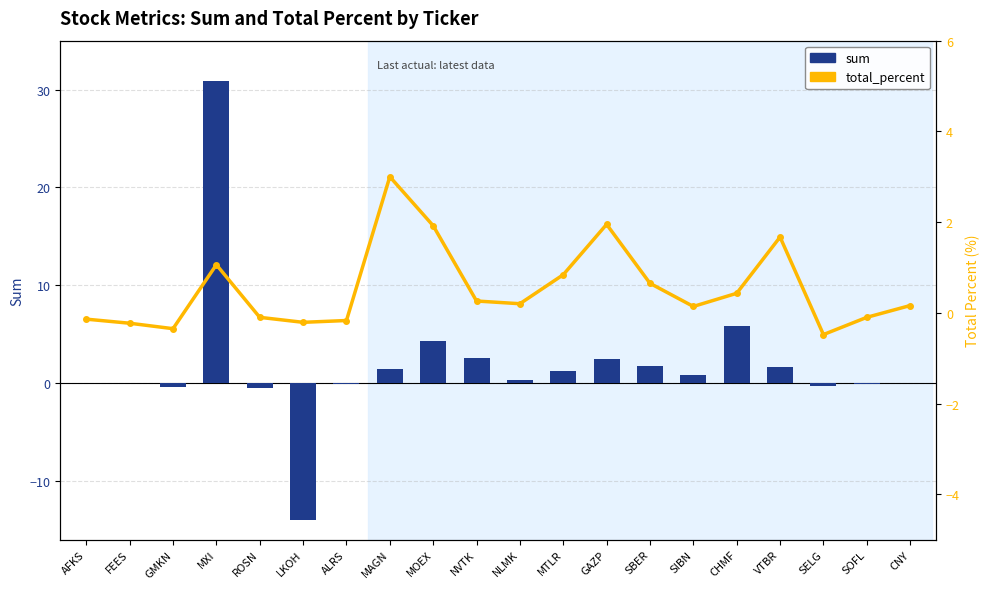

At SOFL, list the series in order from smallest to largest.

sum, total_percent